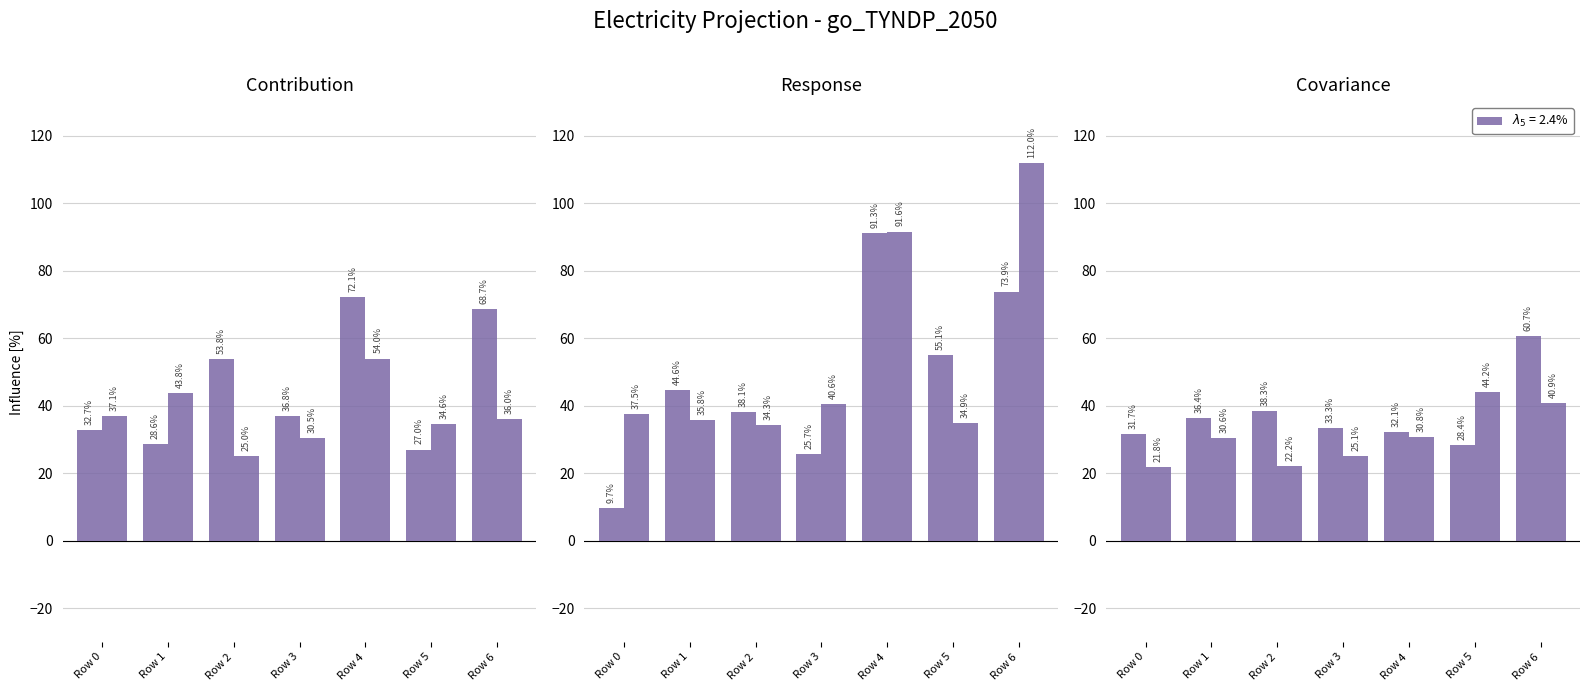

Rank the series at Row 0 from highest to lowest value.

col_4, col_2, col_1, col_5, col_6, col_3